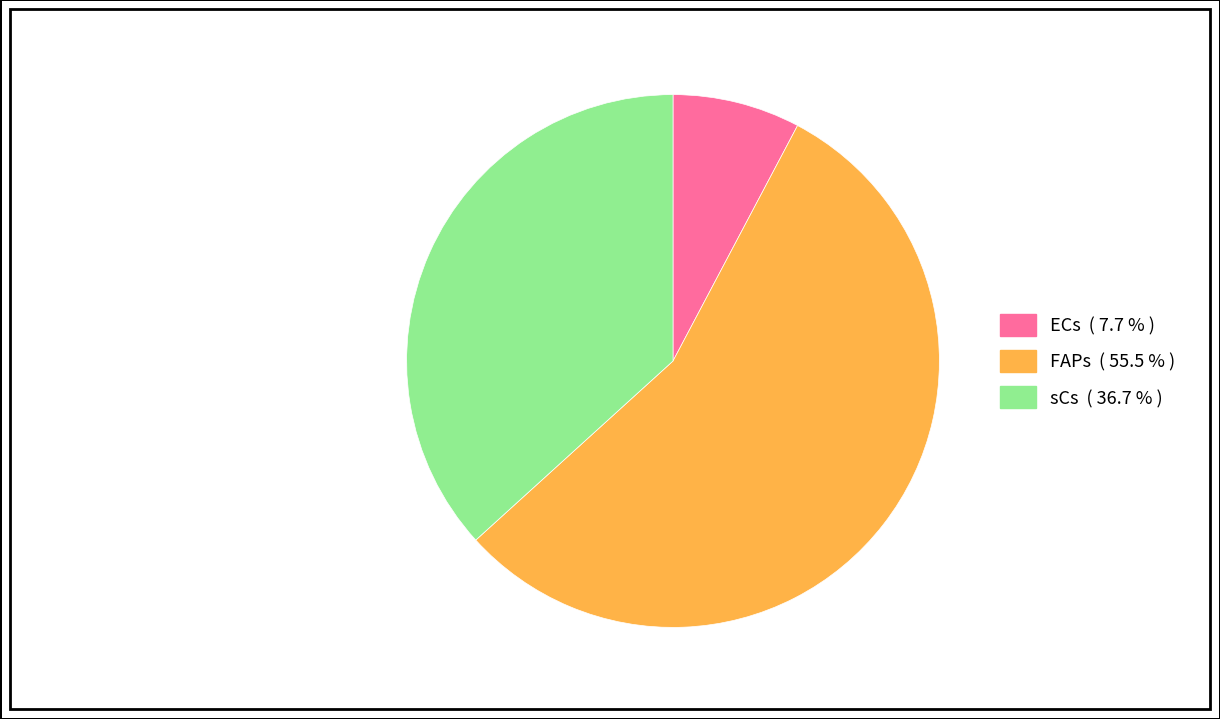

Is it true that FAPs is 43% of the pie?

False